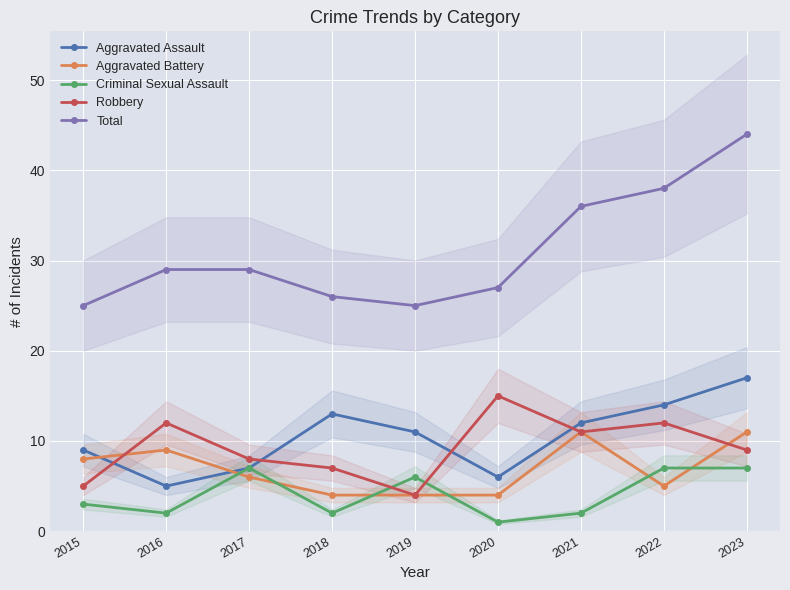

The Robbery series shows 5 at 2015. True or false?

True